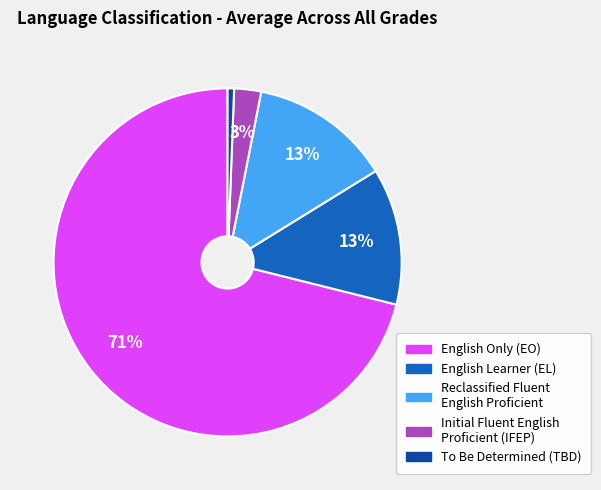

Do To Be Determined (TBD) and English Learner (EL) together represent more than half of the pie?

No